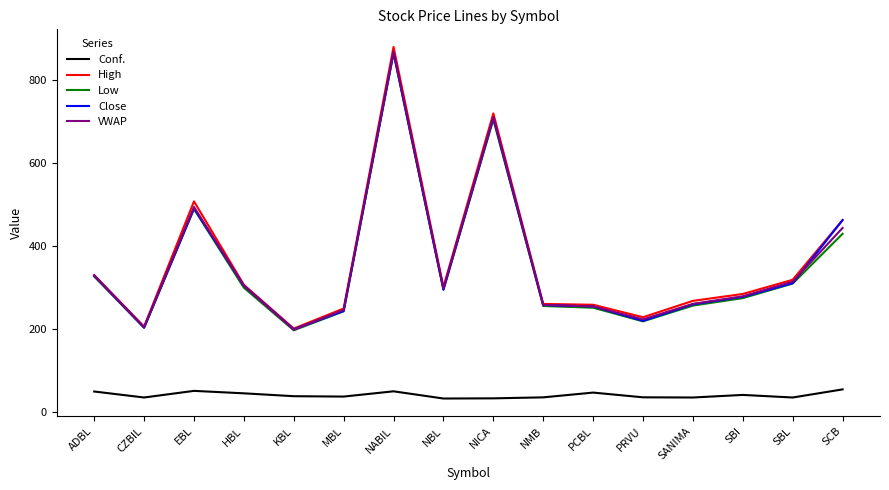

How many lines are shown in the chart?

5